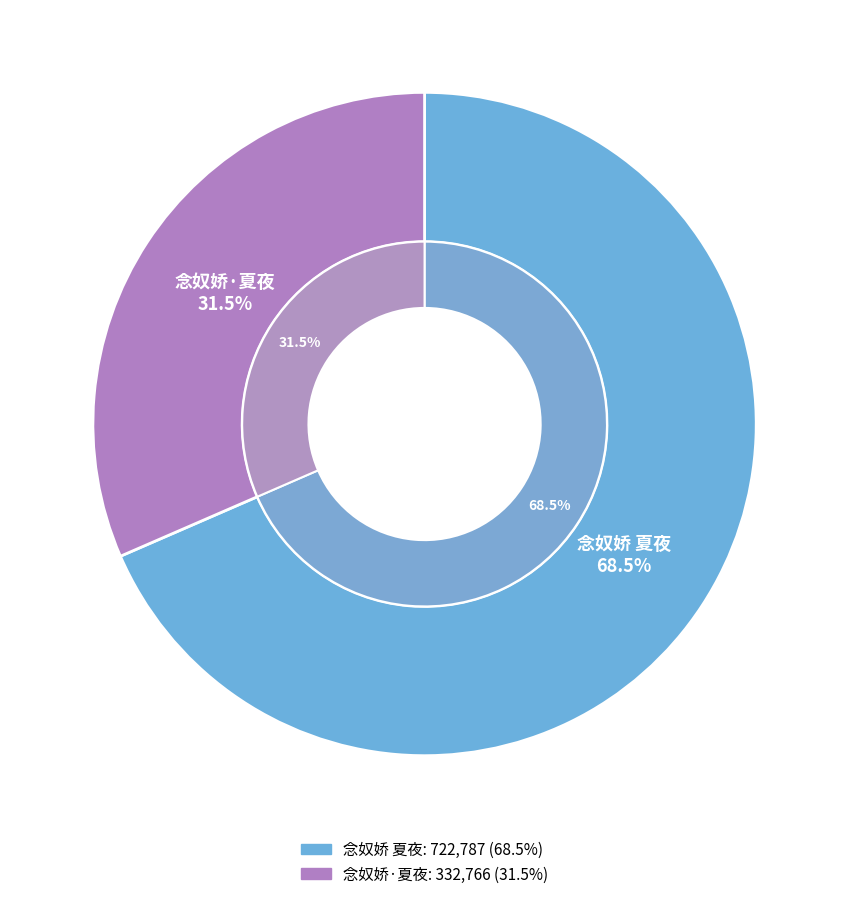

To the nearest percent, what percentage of the pie is 念奴娇 夏夜?

68%